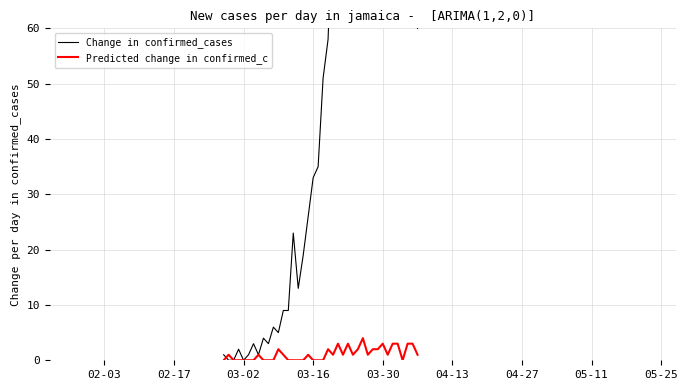

In Predicted change in confirmed_c, how many points are higher than both neighbors (excluding endpoints)?

9